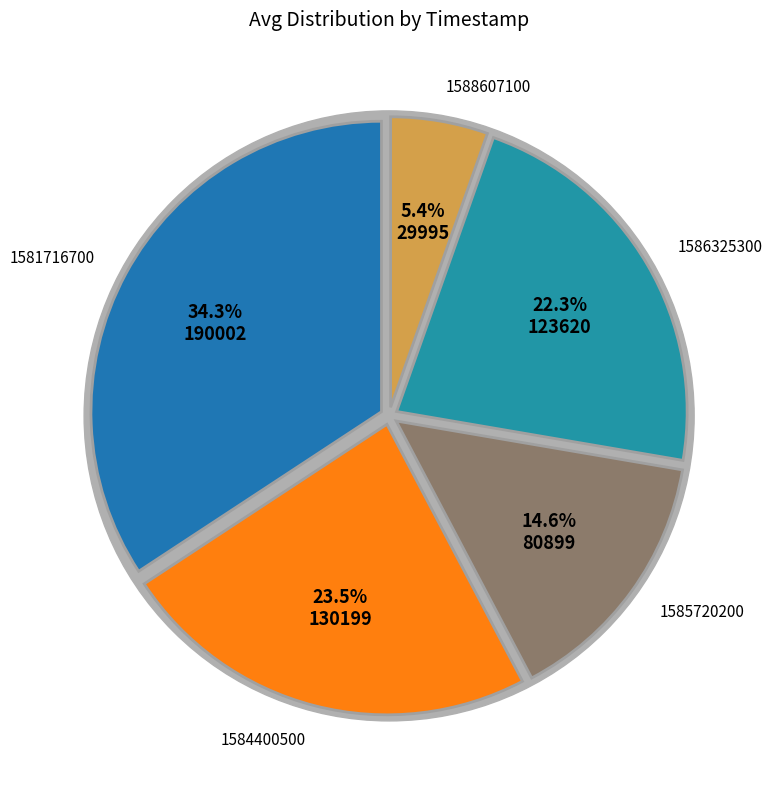

What is the largest slice in the pie chart?

1581716700